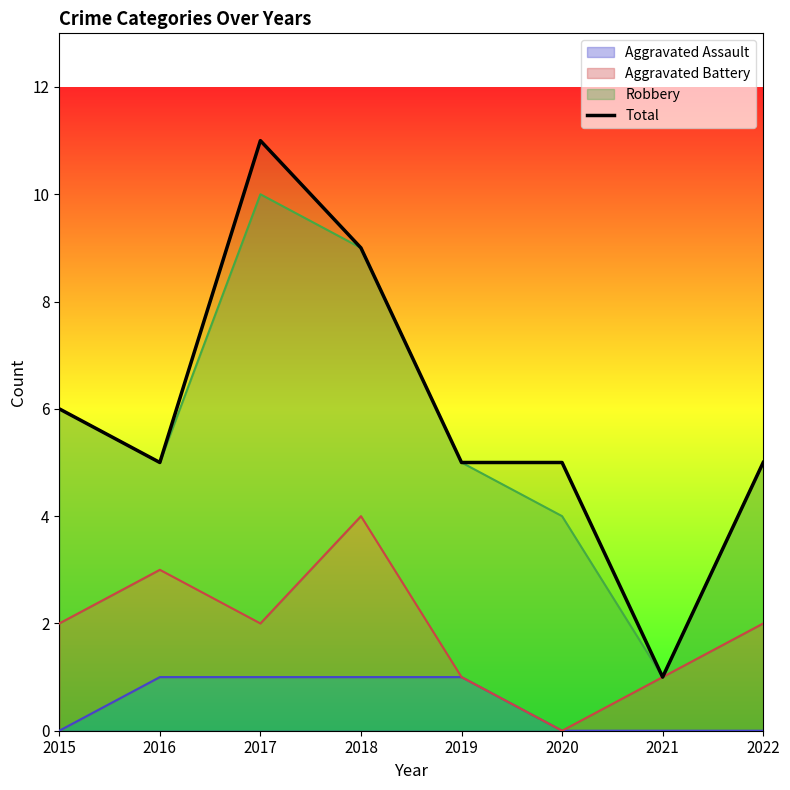

How many points are higher than both their immediate neighbors (excluding endpoints)?

1